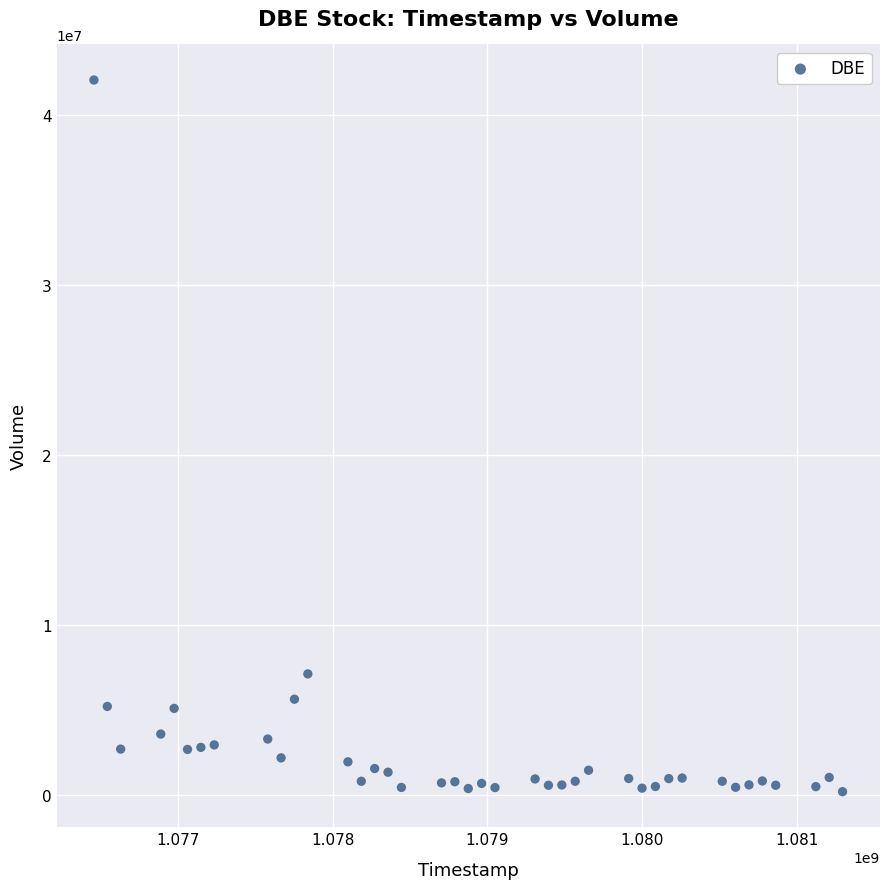

What is the range of X values (max minus min)?

4838400